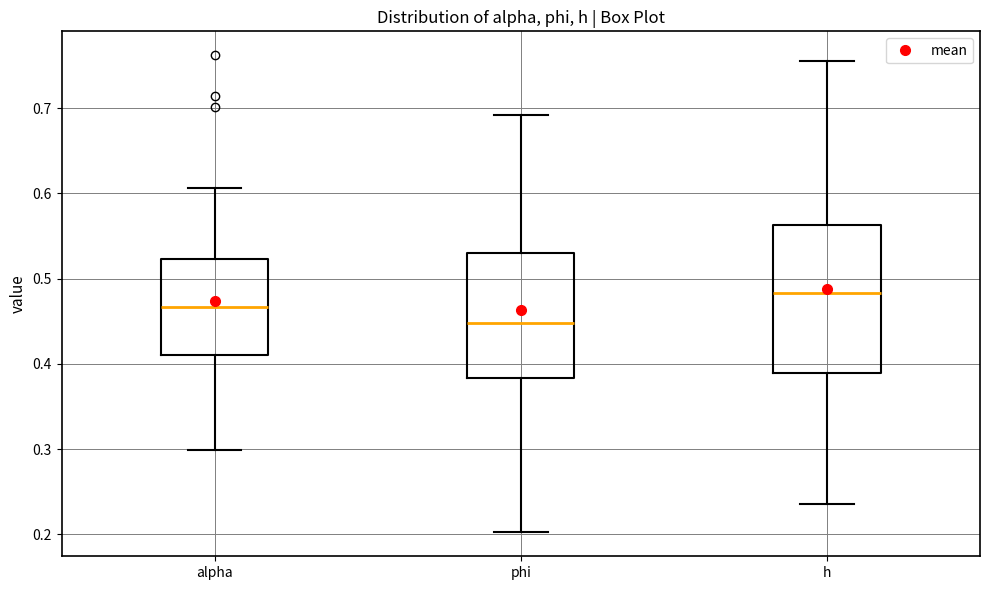

Comparing the boxes themselves (not the whiskers), which one is the tallest?

h